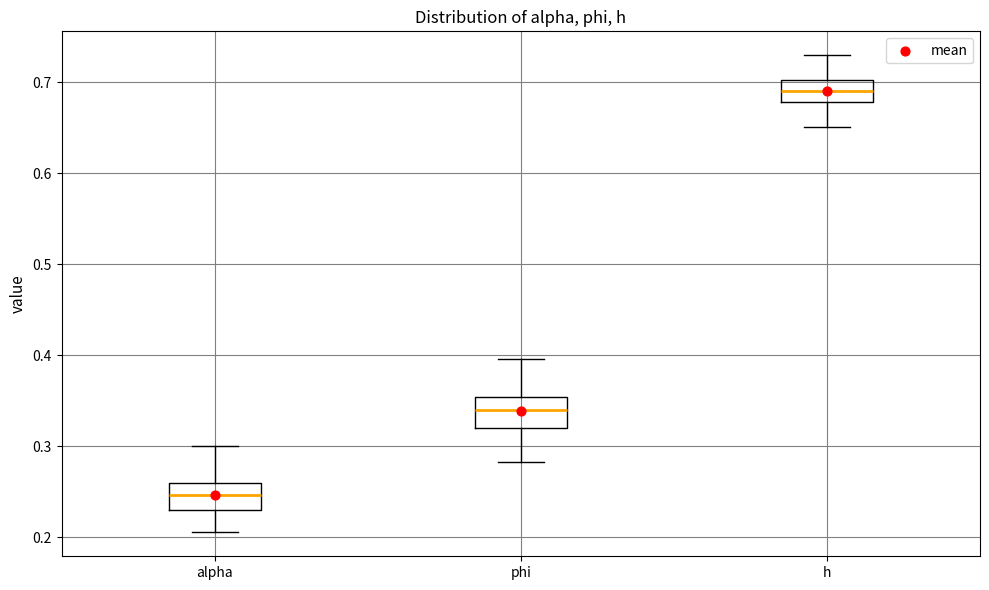

Reading left to right, read every box against the y-axis: the position of its median line, the range the box covers, and the ends of its whiskers. The values are not printed on the chart, so give them approximately, as read against the axis.

alpha: median 0.25, box 0.23 to 0.26, whiskers 0.21 to 0.30
phi: median 0.34, box 0.32 to 0.35, whiskers 0.28 to 0.40
h: median 0.69, box 0.68 to 0.70, whiskers 0.65 to 0.73